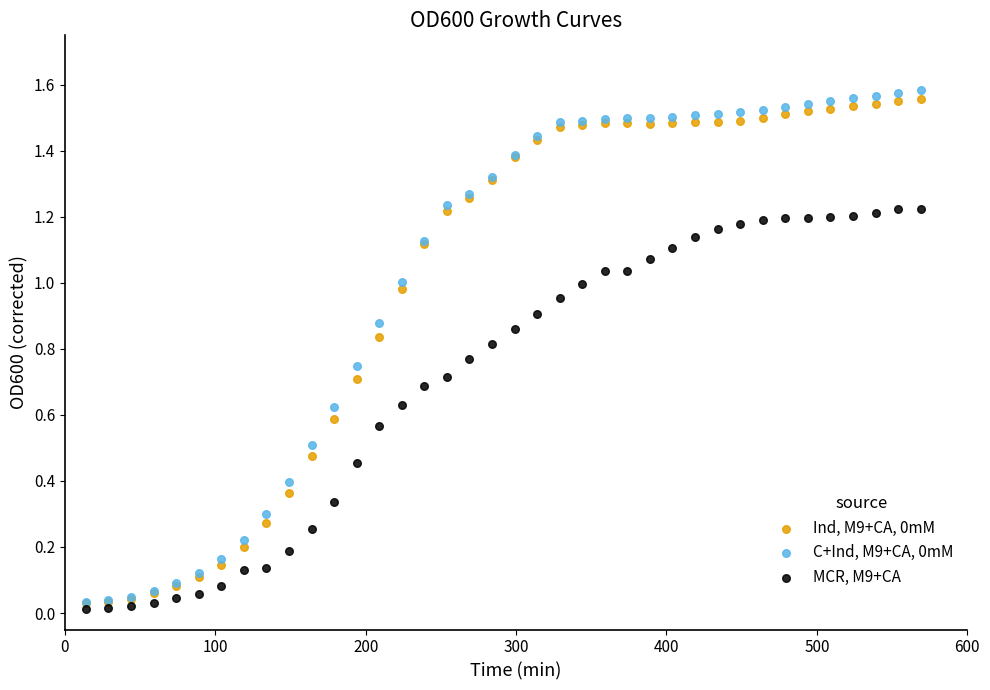

Which series reaches the minimum Y coordinate?

MCR, M9+CA